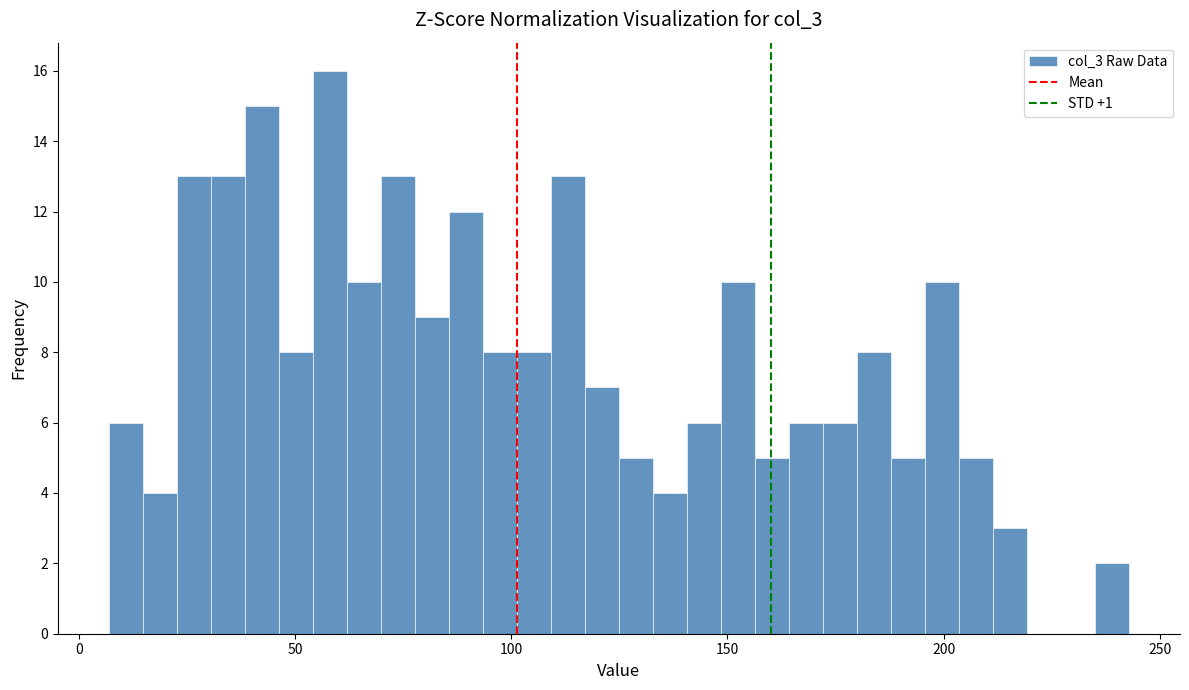

Around what value on the x-axis is the tallest bar? Give the approximate position of its centre, as read against the axis.

60